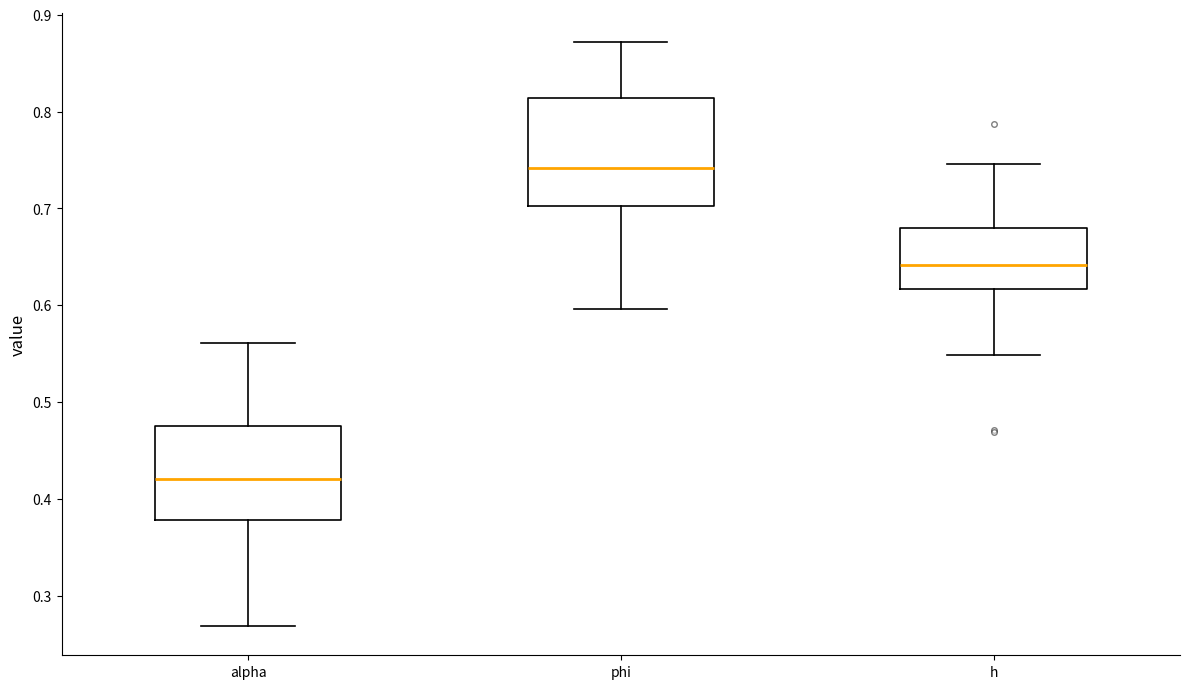

Reading left to right, read every box against the y-axis: the position of its median line, the range the box covers, and the ends of its whiskers. The values are not printed on the chart, so give them approximately, as read against the axis.

alpha: median 0.42, box 0.38 to 0.48, whiskers 0.27 to 0.56
phi: median 0.74, box 0.70 to 0.81, whiskers 0.60 to 0.87
h: median 0.64, box 0.62 to 0.68, whiskers 0.55 to 0.75